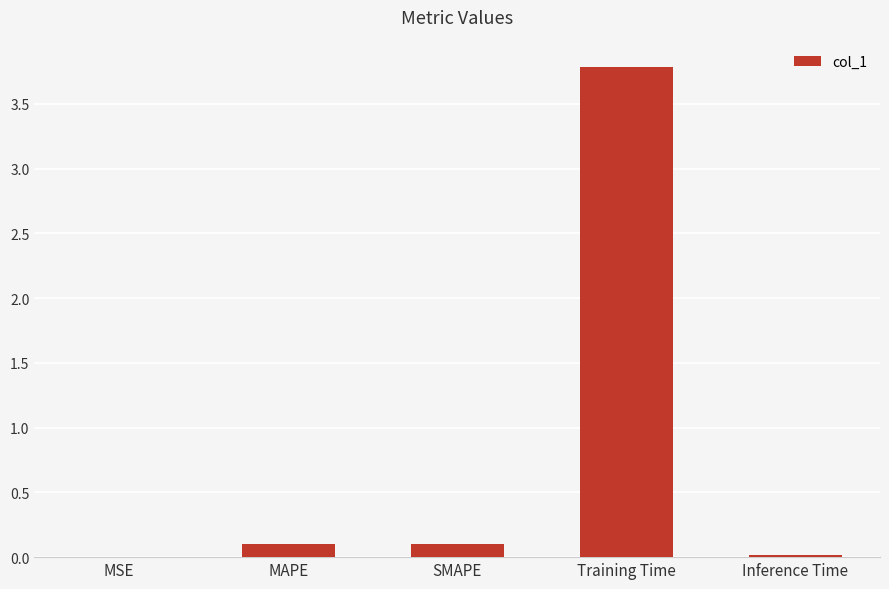

What is the sum of all values?

4.0